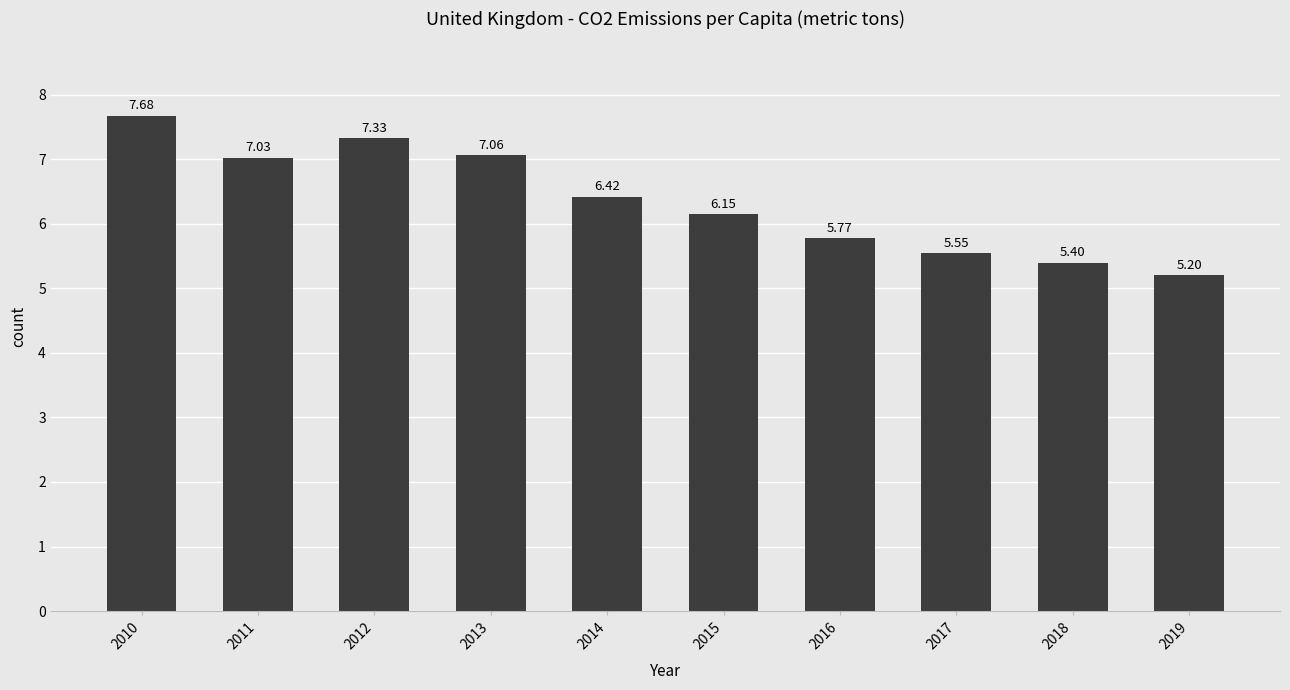

How many bars are there in total?

10